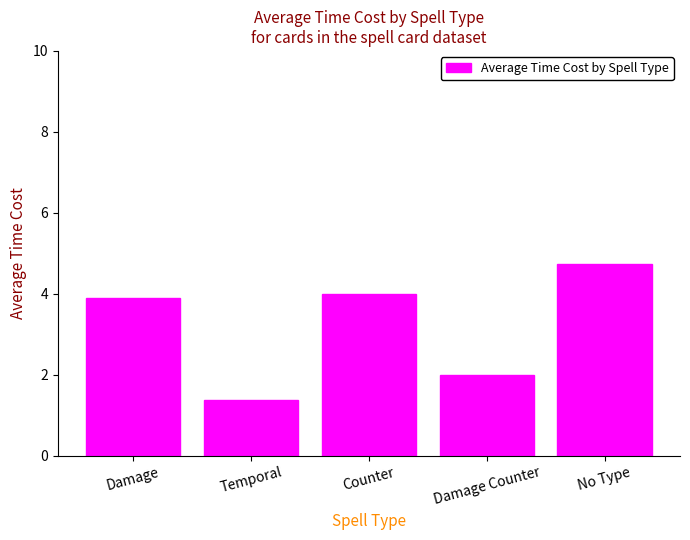

What position from the left is Damage Counter?

4